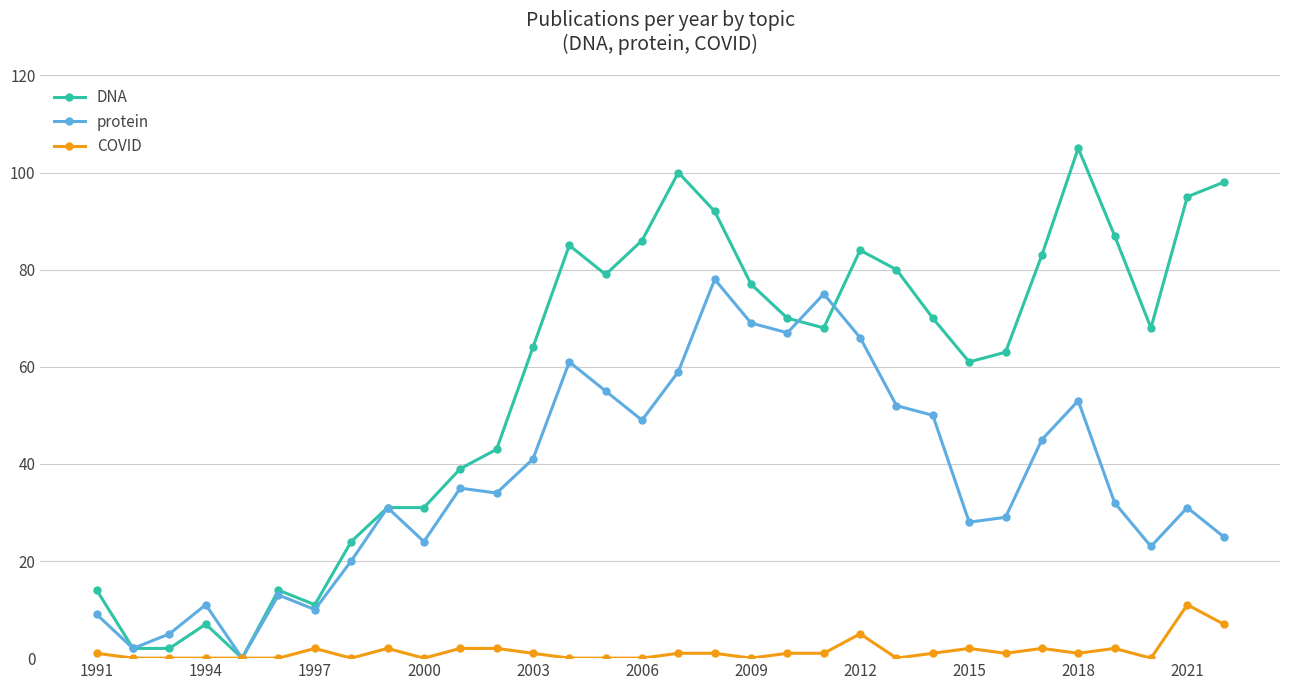

In protein, how many points are higher than both neighbors (excluding endpoints)?

9